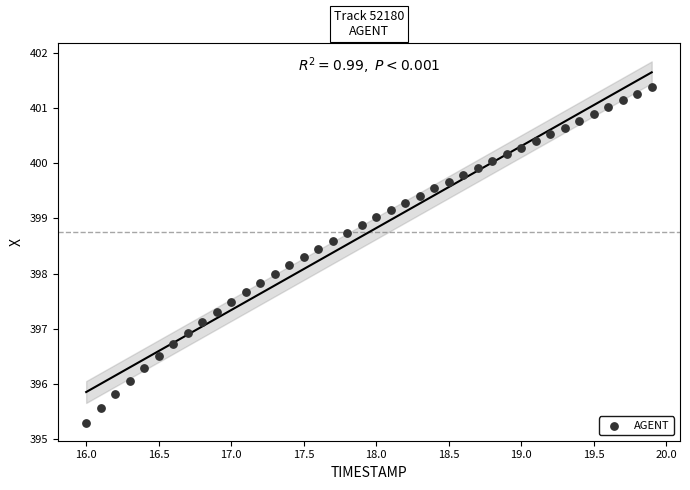

What is the range of Y values (max minus min)?

6.1